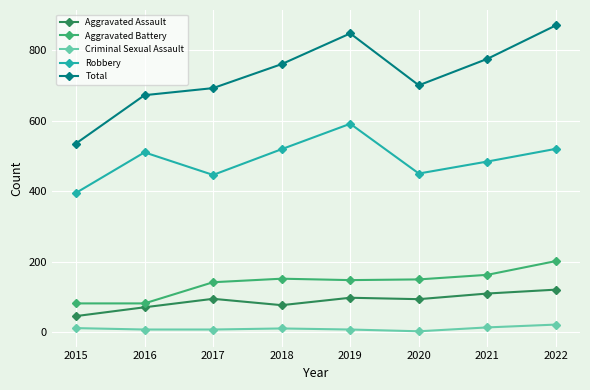

At which category is the sum across all series the highest?

2022